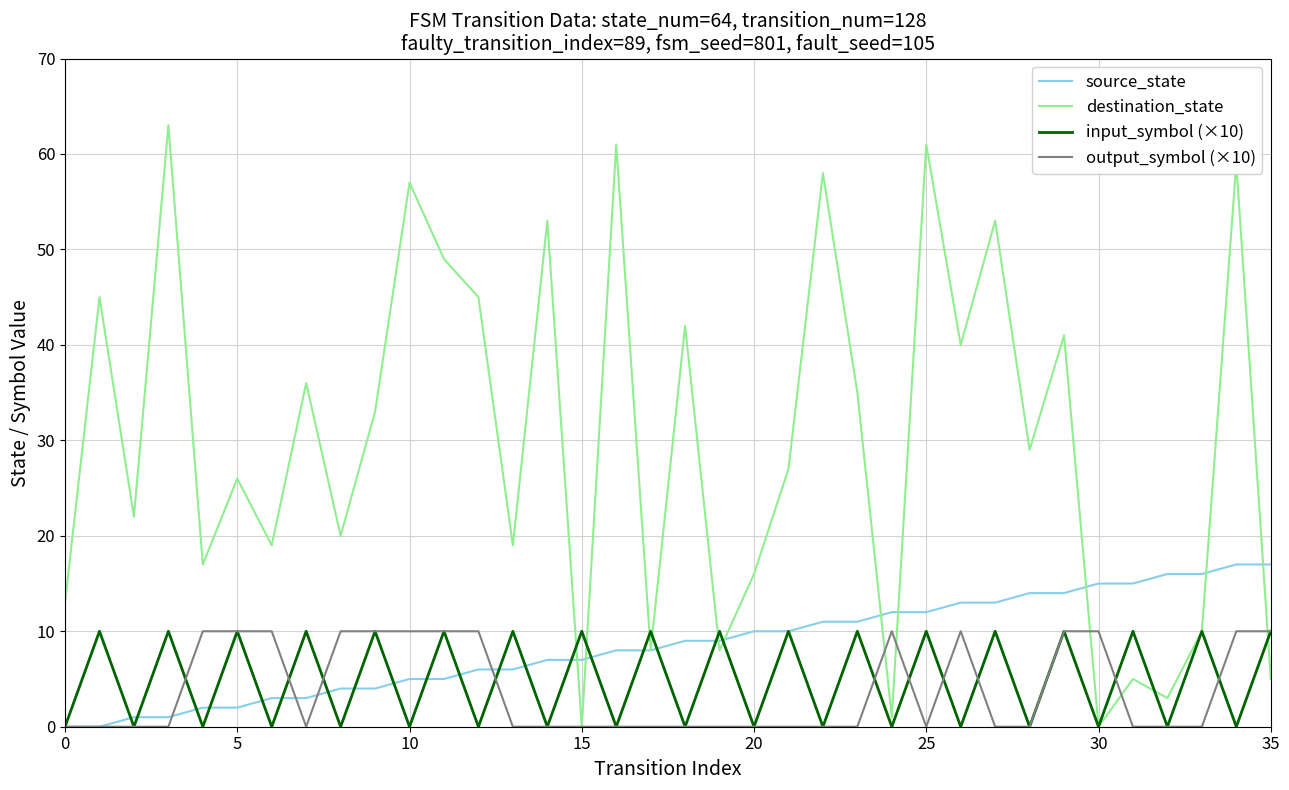

Which series has the largest total across all categories?

destination_state